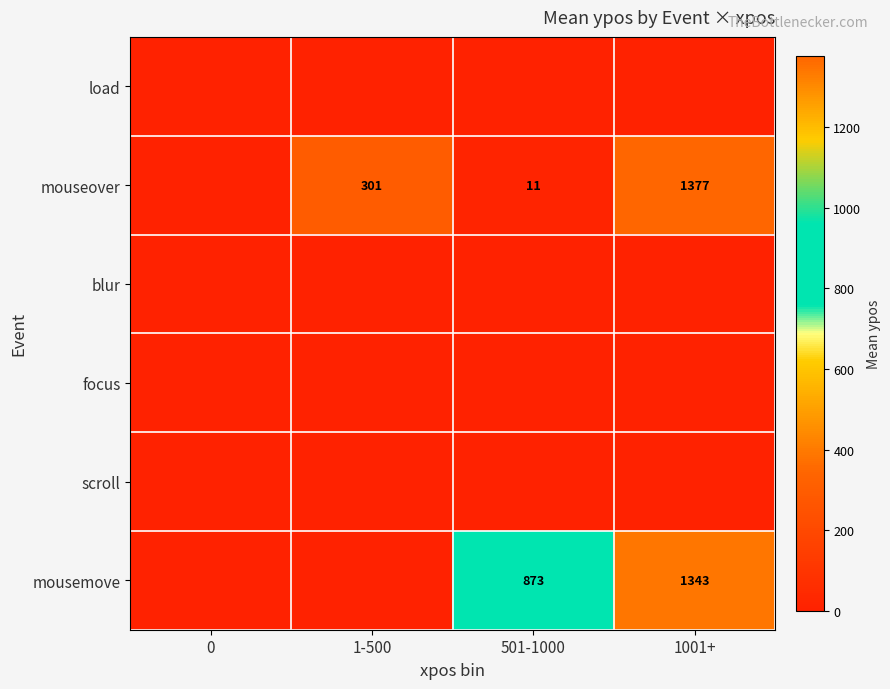

Is the value of mousemove at 1001+ greater than the value of mouseover at 501-1000?

Yes